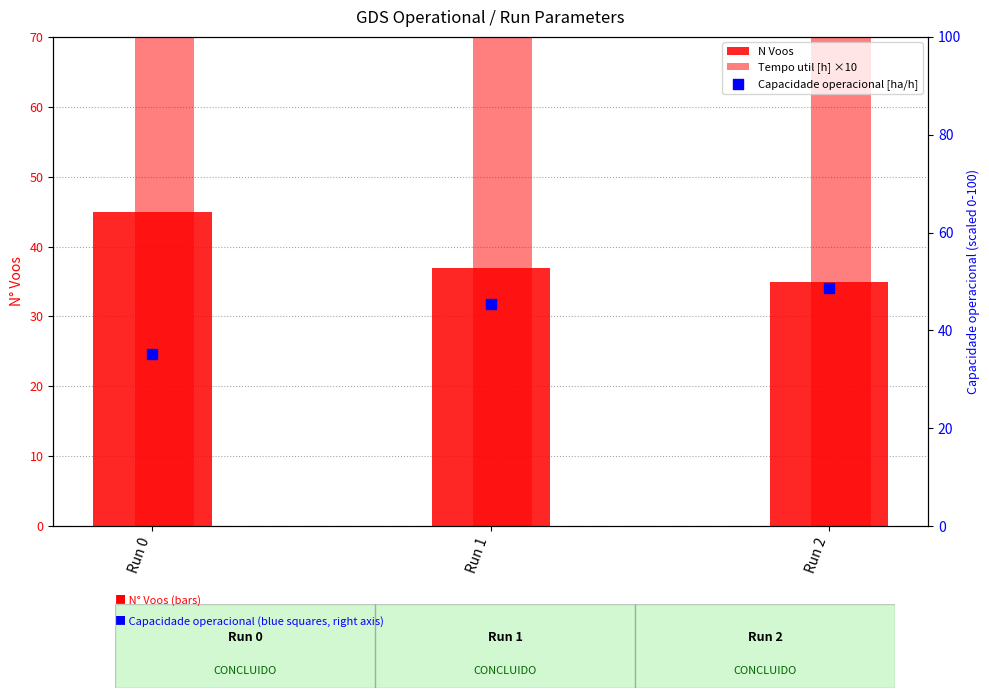

What is the total value across all series at Run 0?

167.1